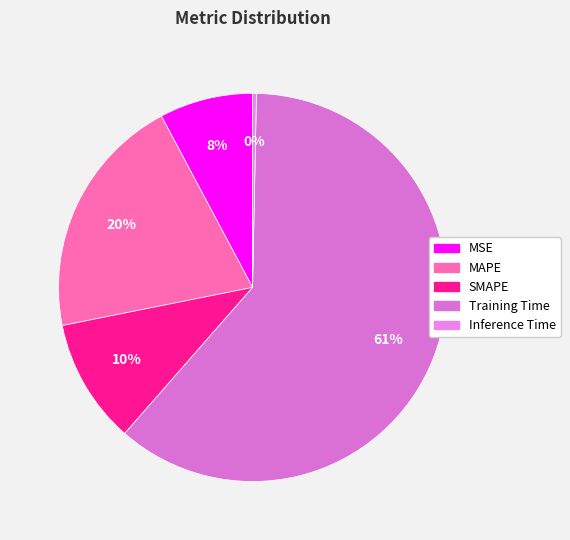

To the nearest percent, what is the difference between the MSE and Training Time slice percentages?

53%